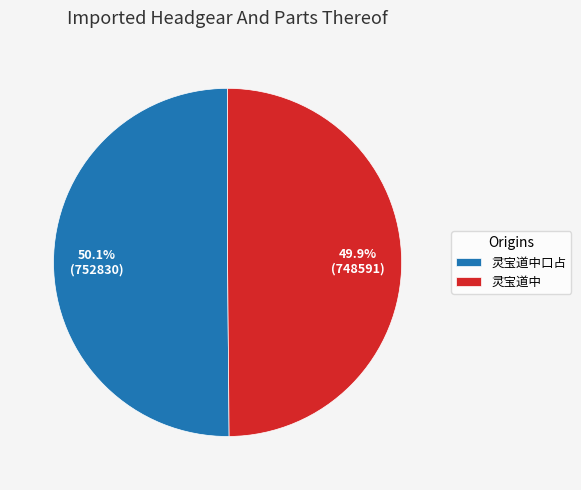

Is there any slice that represents more than half of the pie?

Yes